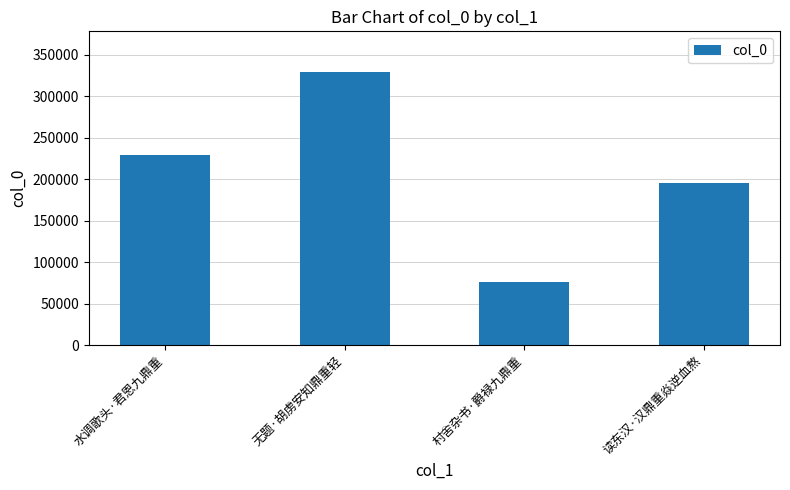

Reading left to right, transcribe all the data shown in this chart.

水调歌头·君恩九鼎重=229560	无题·胡虏安知鼎重轻=328612	村舍杂书·爵禄九鼎重=76400	读东汉·汉鼎重焱逆血熬=195694